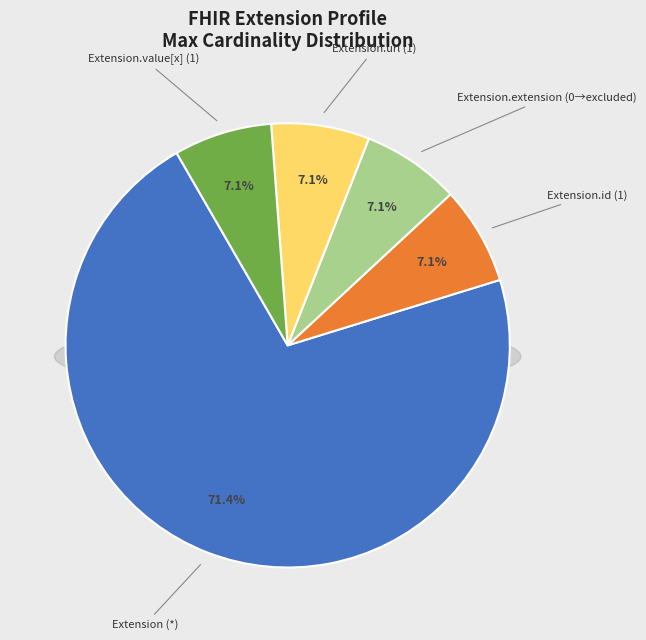

Is Extension the majority of the pie?

No